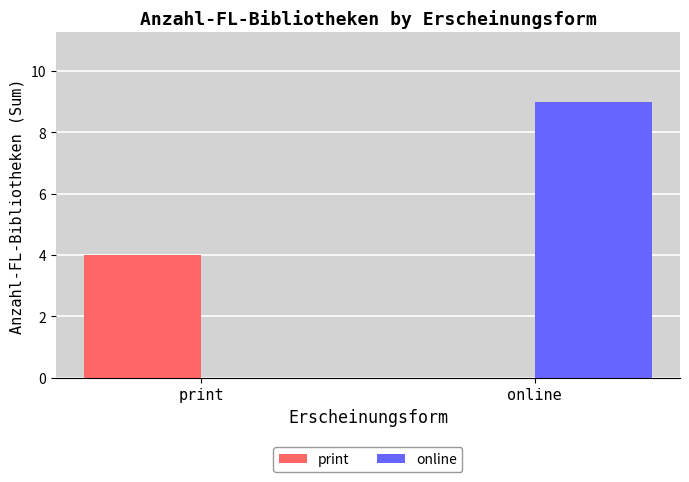

Which series has the widest spread of values?

online